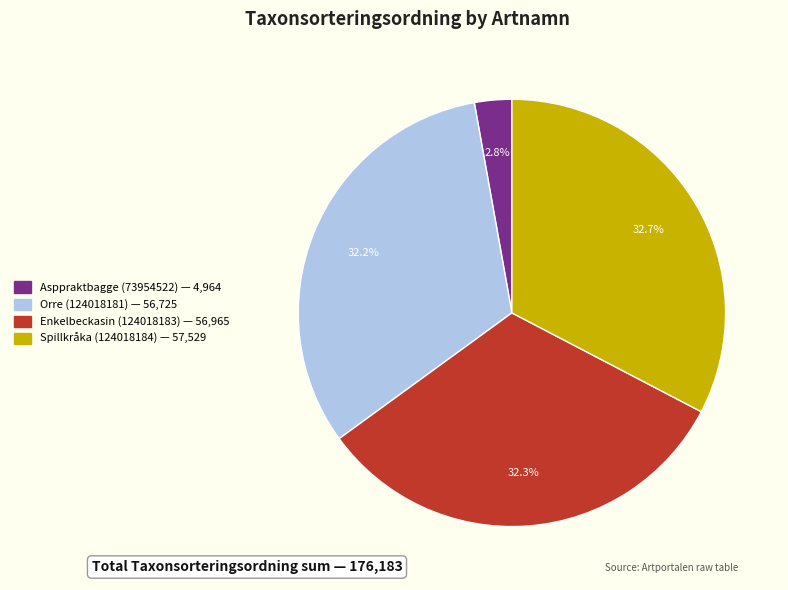

Which category has the smallest portion of the pie?

Asppraktbagge (73954522)